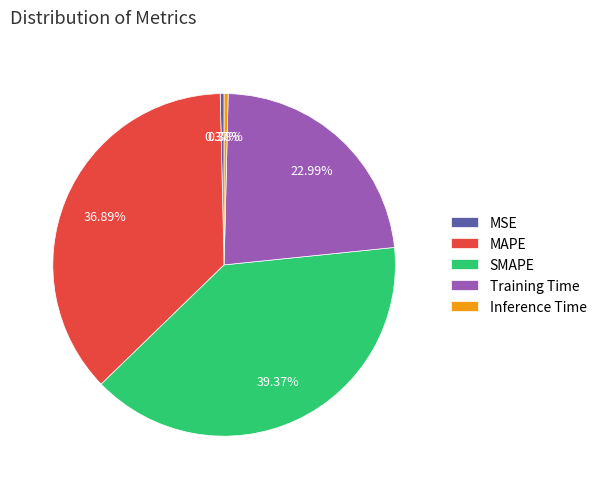

Do SMAPE and MAPE together represent more than half of the pie?

Yes